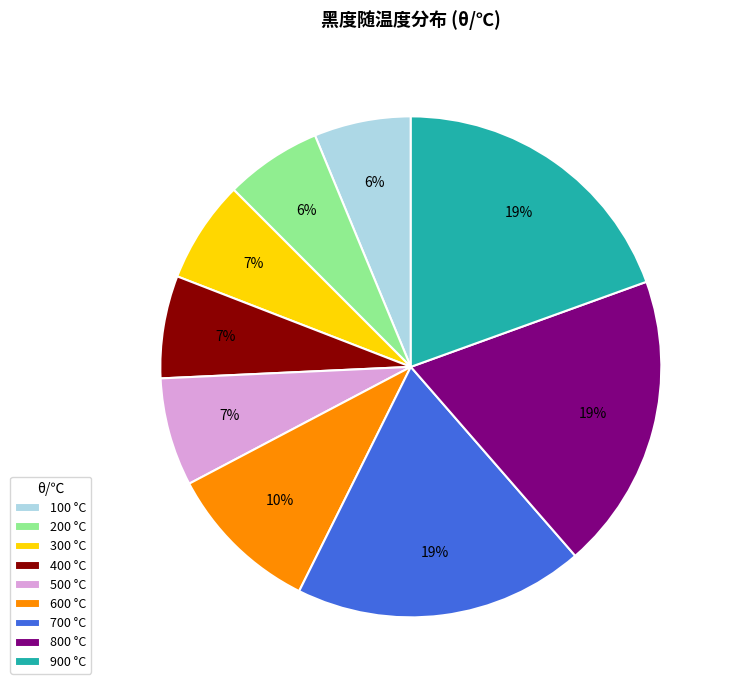

To the nearest percent, what is the difference between the 500 °C and 700 °C slice percentages?

12%